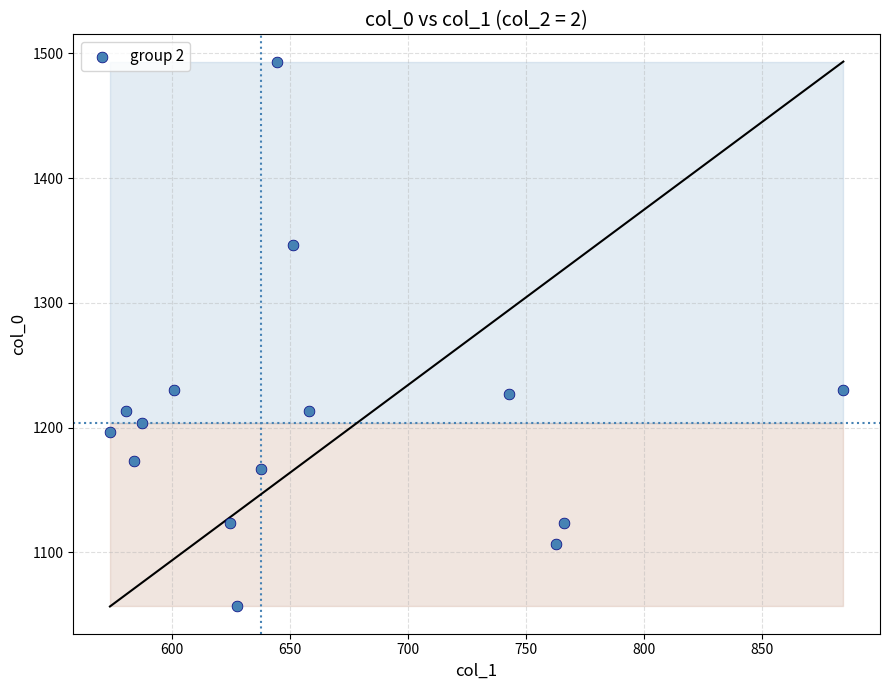

What is the range of Y values (max minus min)?

436.7